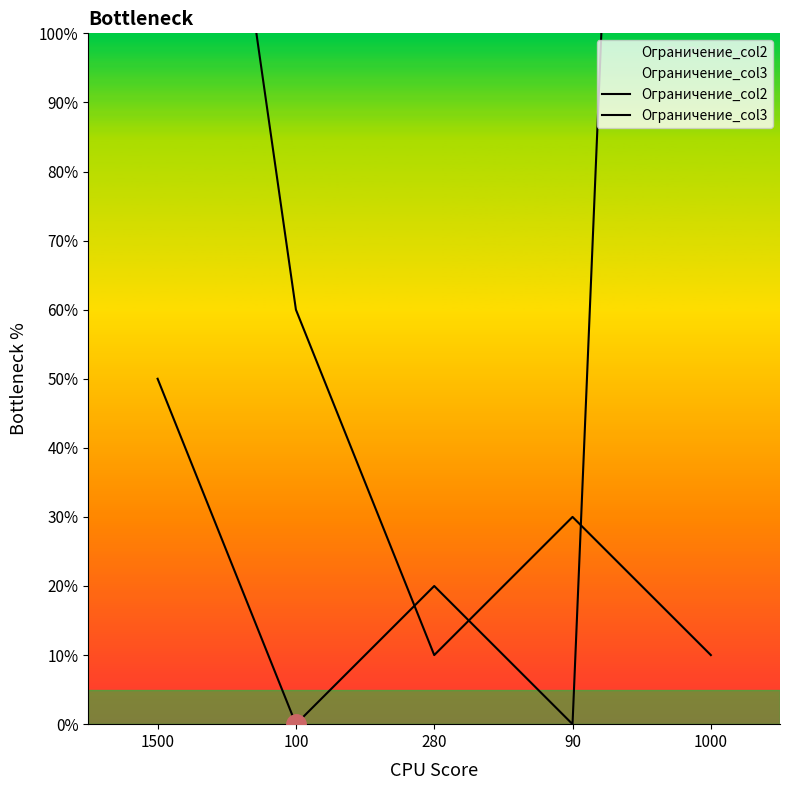

Reading right to left, what are all the values shown in this chart?

Ограничение_col2: 1000=480	90=0	280=20	100=0	1500=50
Ограничение_col3: 1000=10	90=30	280=10	100=60	1500=200